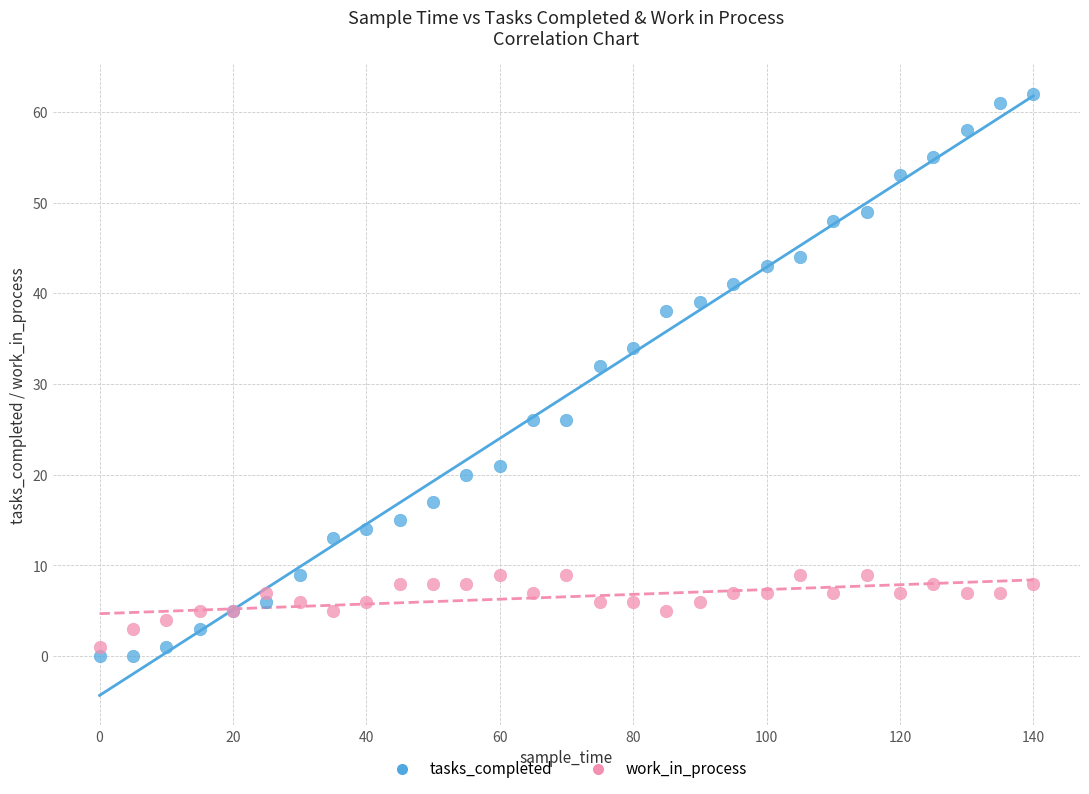

What is the X range (max minus min) for the scatter plot?

140